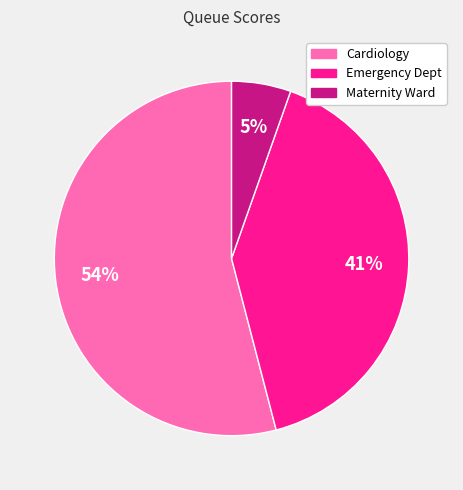

Is there a majority slice in this chart?

Yes